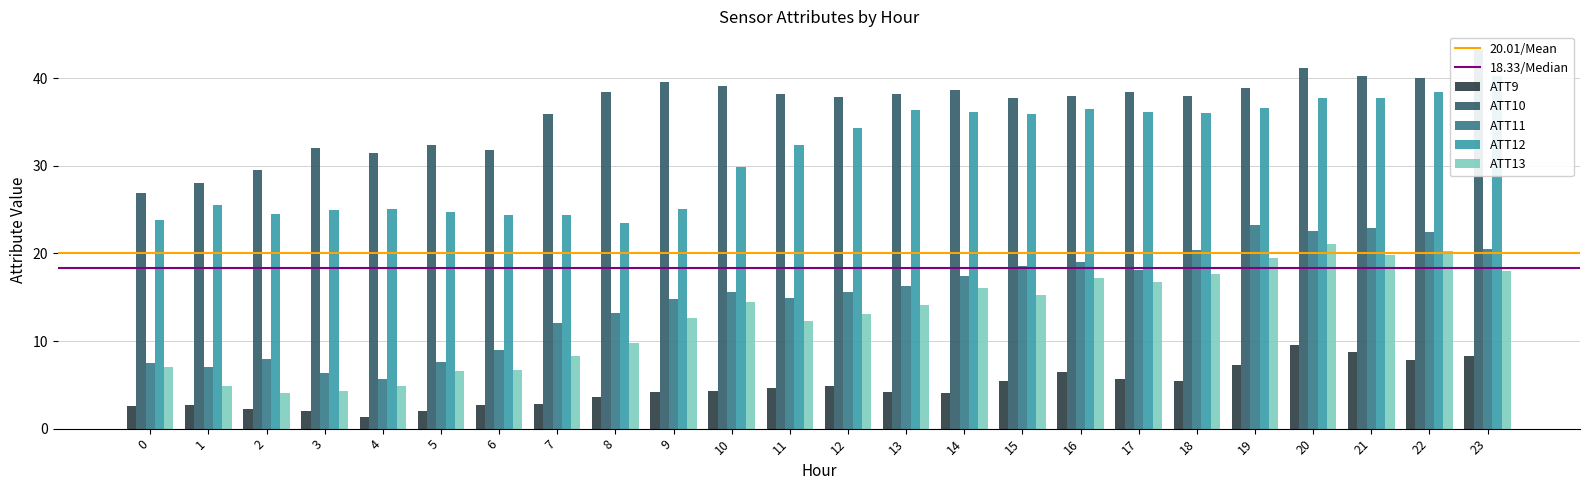

Which series has the largest total across all categories?

ATT10